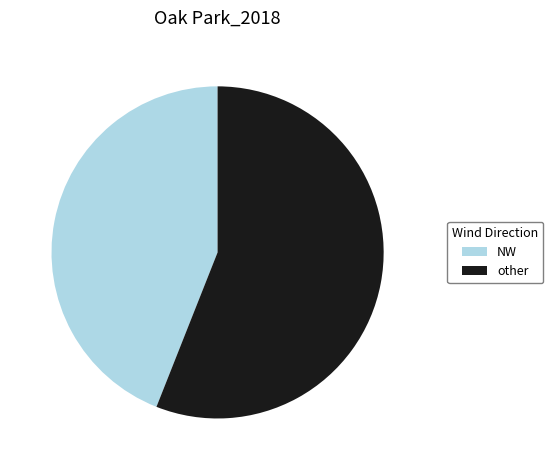

Between other and NW, which is larger?

other